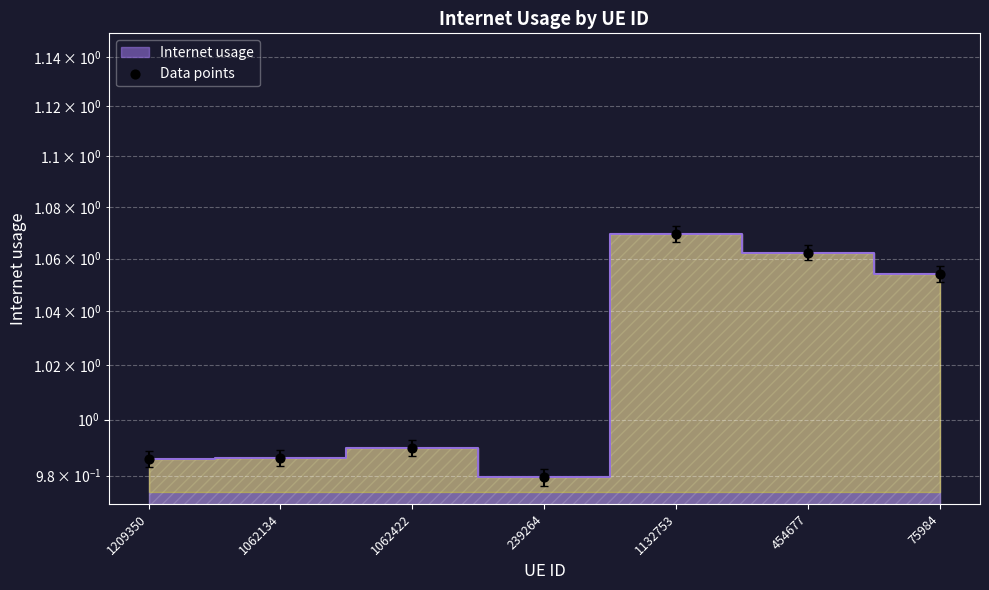

Between 1062422 and 239264, which is larger?

1062422